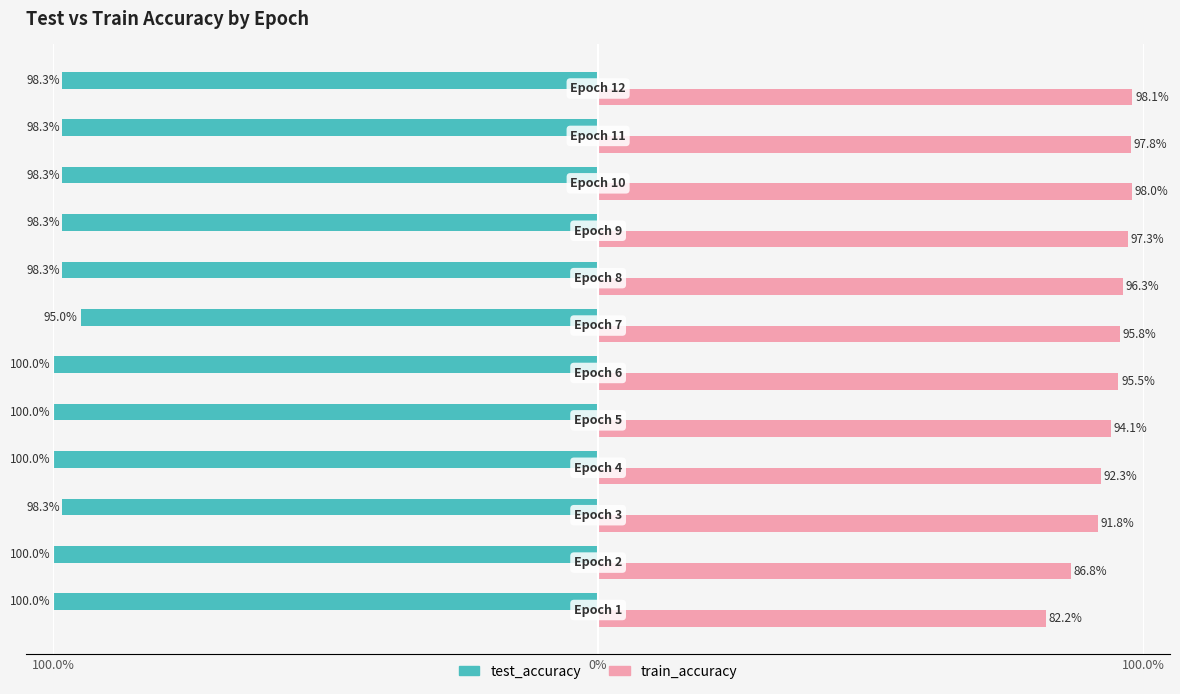

Rank the series by their average value, from highest to lowest.

test_accuracy, train_accuracy